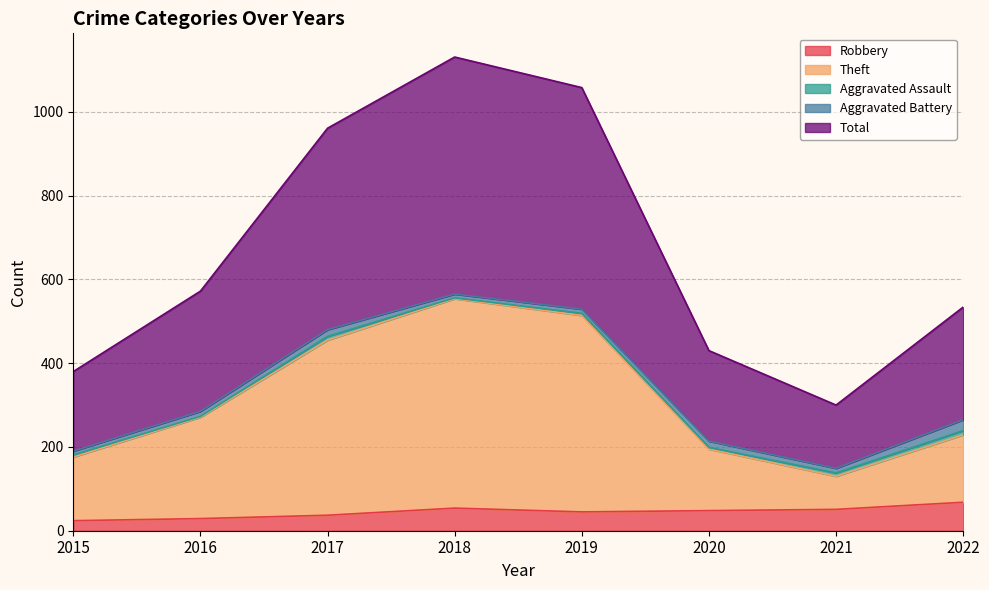

True or false: Robbery has a value of 51 at 2021.

True